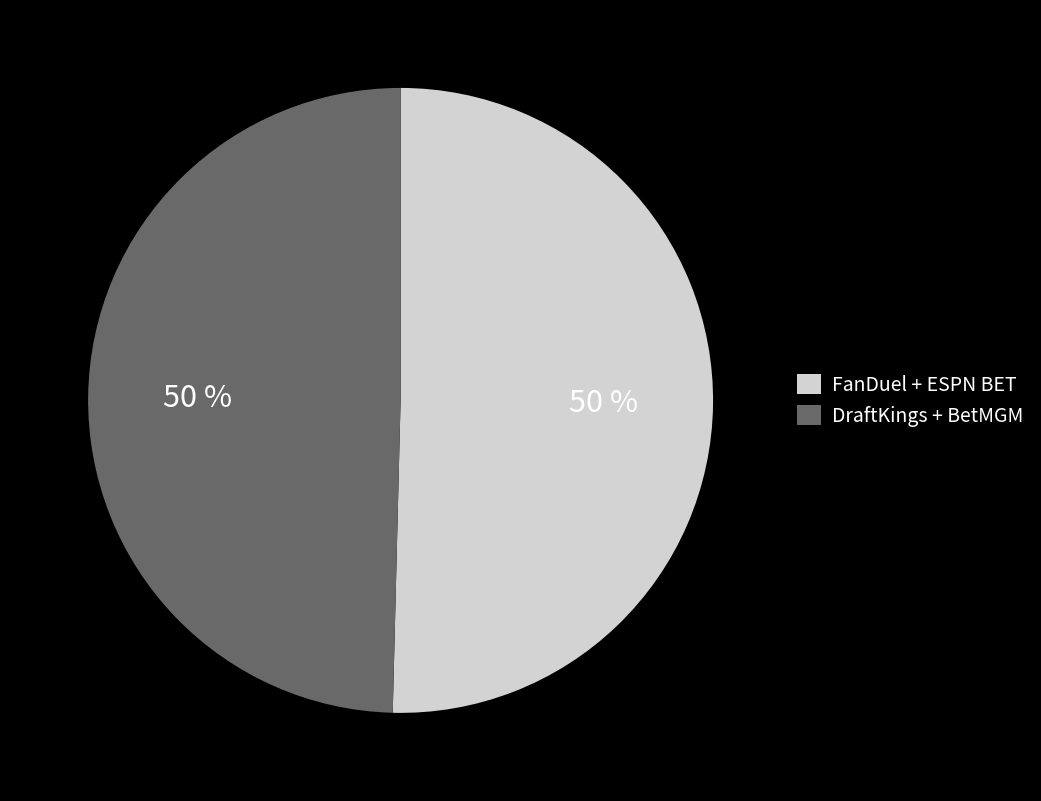

To the nearest percent, what is the combined percentage of FanDuel + ESPN BET and DraftKings + BetMGM?

100%